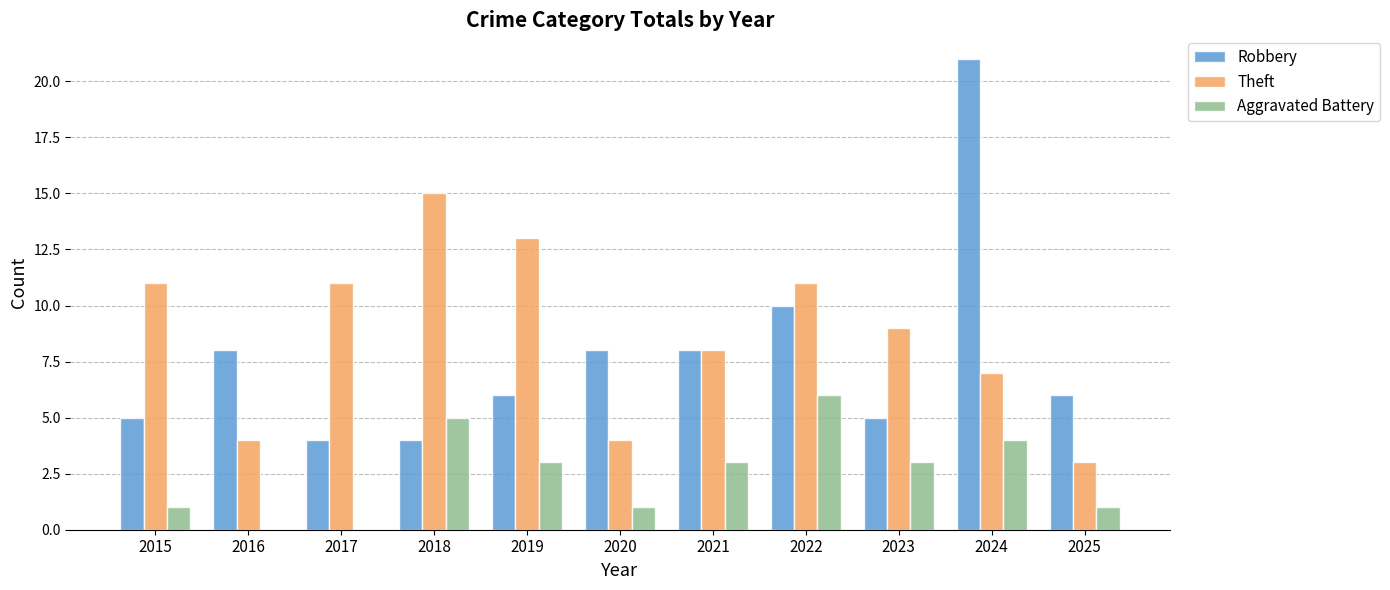

Is the value of Aggravated Battery at 2016 greater than the value of Theft at 2023?

No